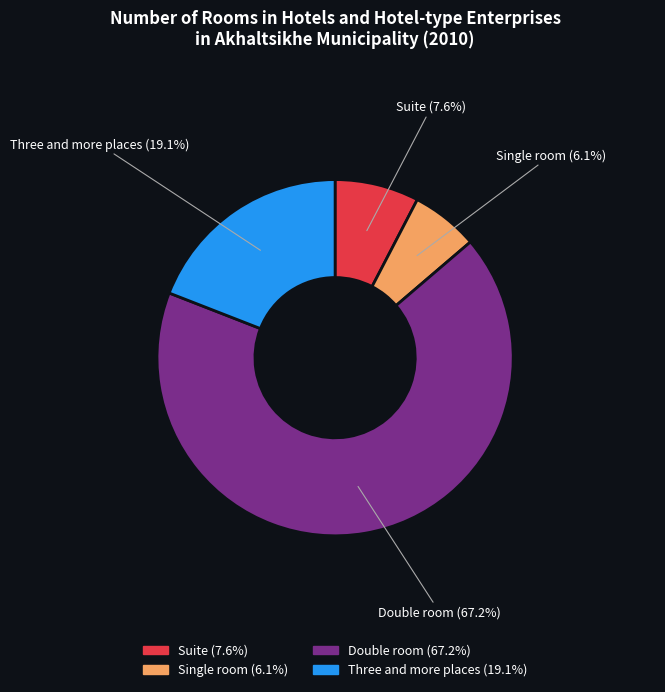

To the nearest percent, what is the combined percentage of Double room and Single room?

73%